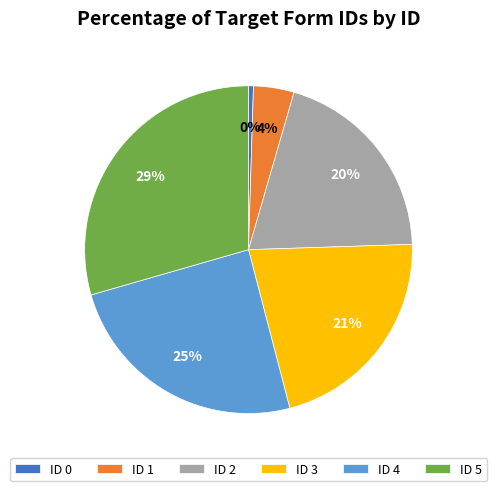

The ID 2 slice represents 20% of the pie. True or false?

True